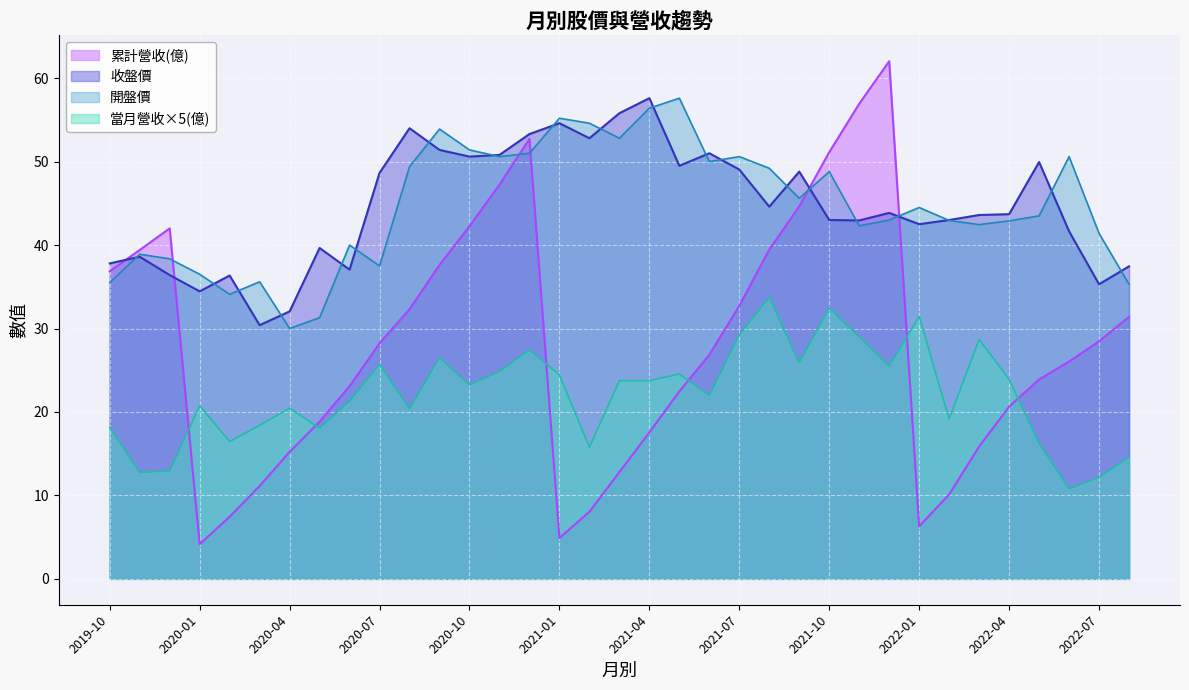

True or false: 累計營收(億) has a value of 30.9 at 2020-05.

False